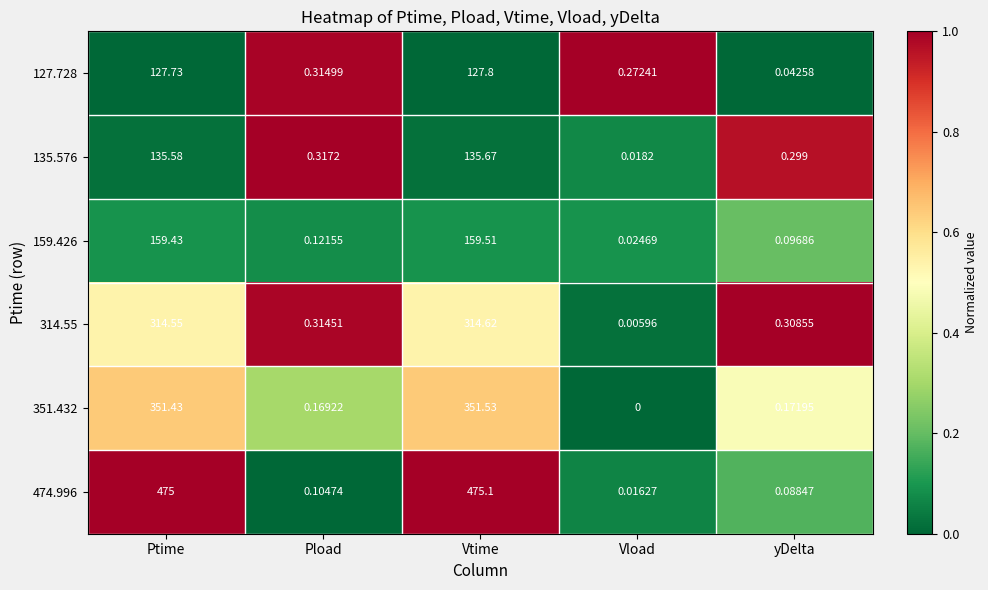

Where is 351.432 nearest to the value 175?

yDelta